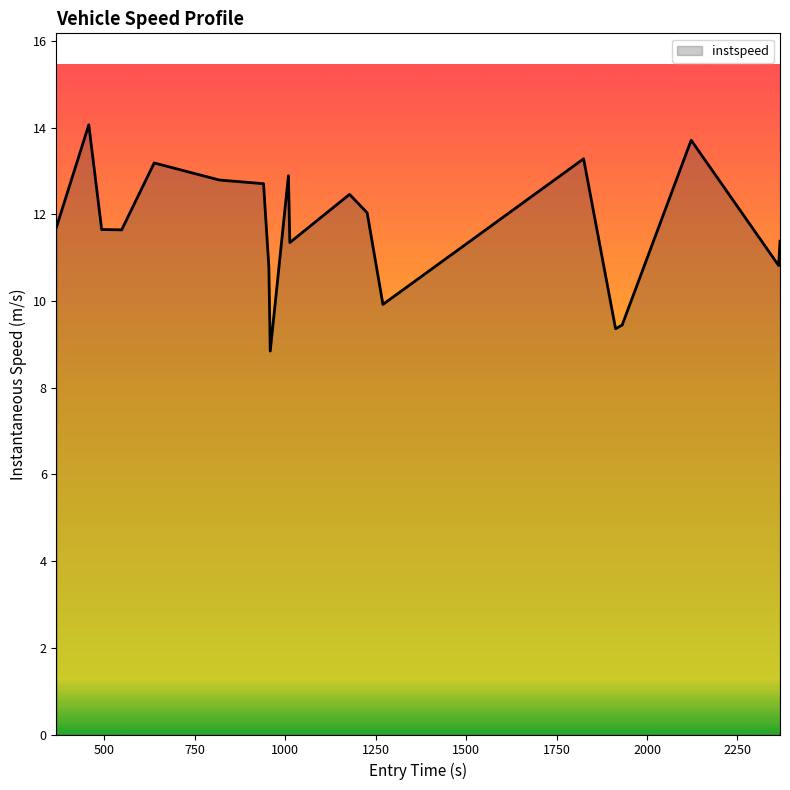

Does the chart display data point markers on the line(s)?

No